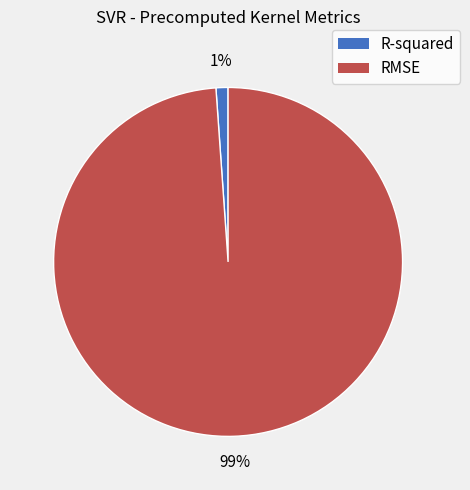

Does any single category account for the majority?

Yes